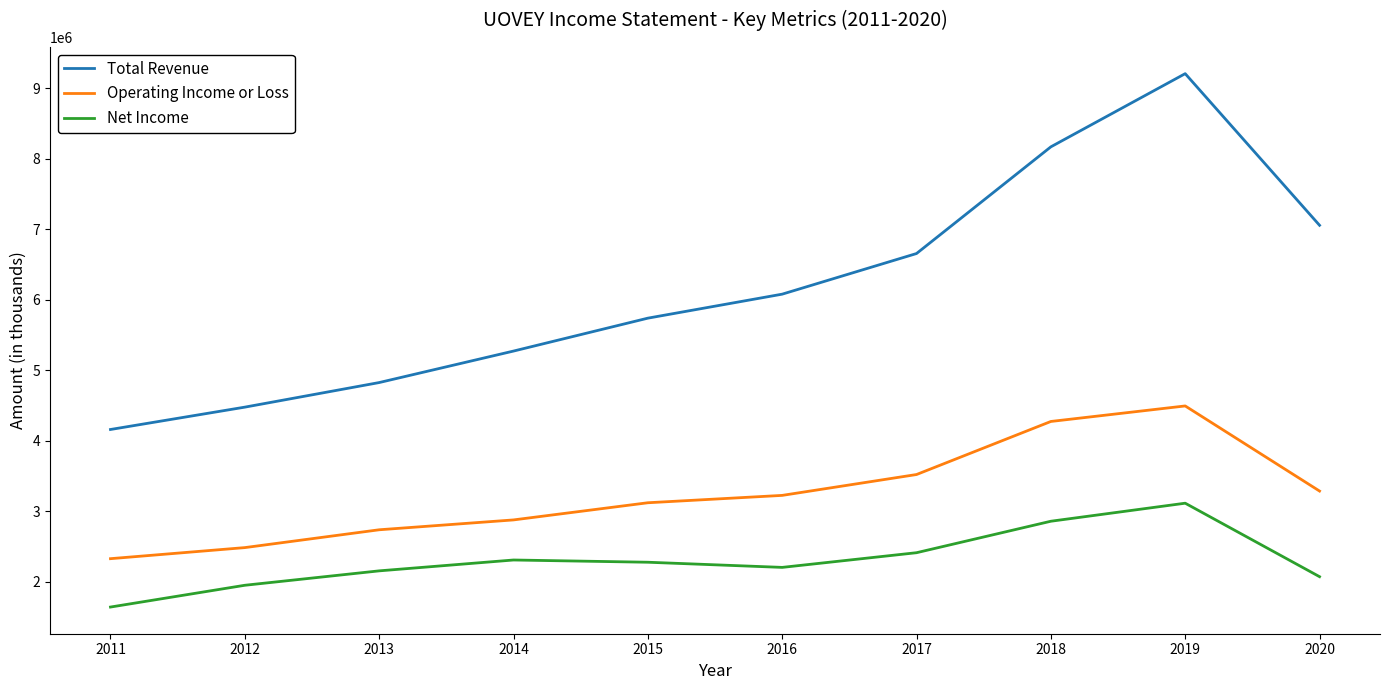

Read the Net Income value at 2011, to the nearest 100.

1639900